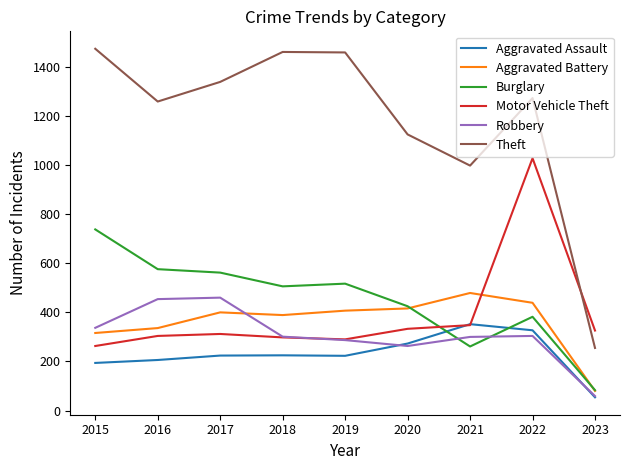

What are all the series names shown in the legend?

Aggravated Assault, Aggravated Battery, Burglary, Motor Vehicle Theft, Robbery, Theft